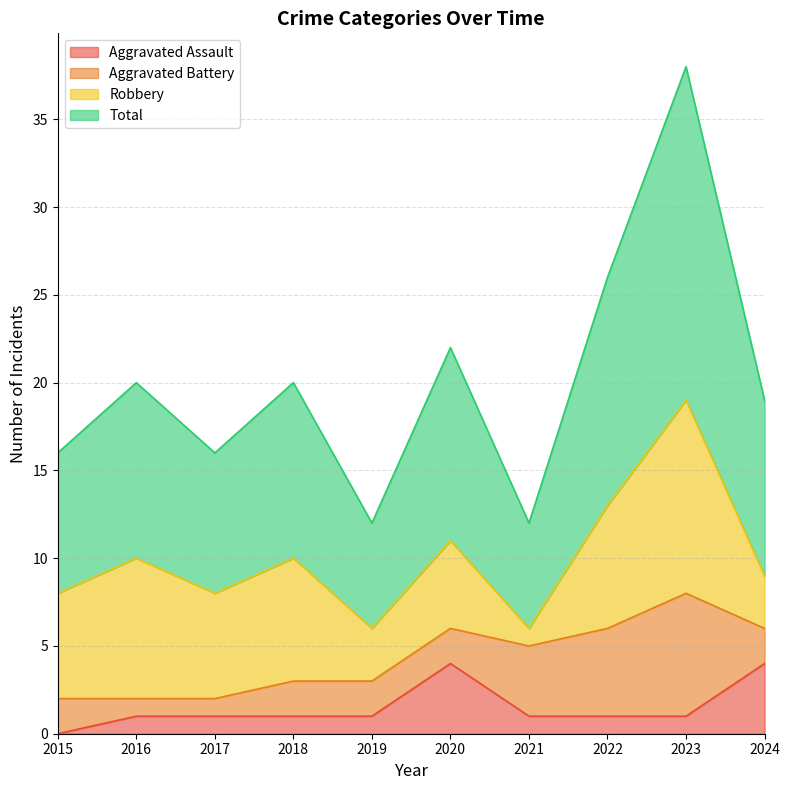

What is the highest value of the Aggravated Assault series?

4